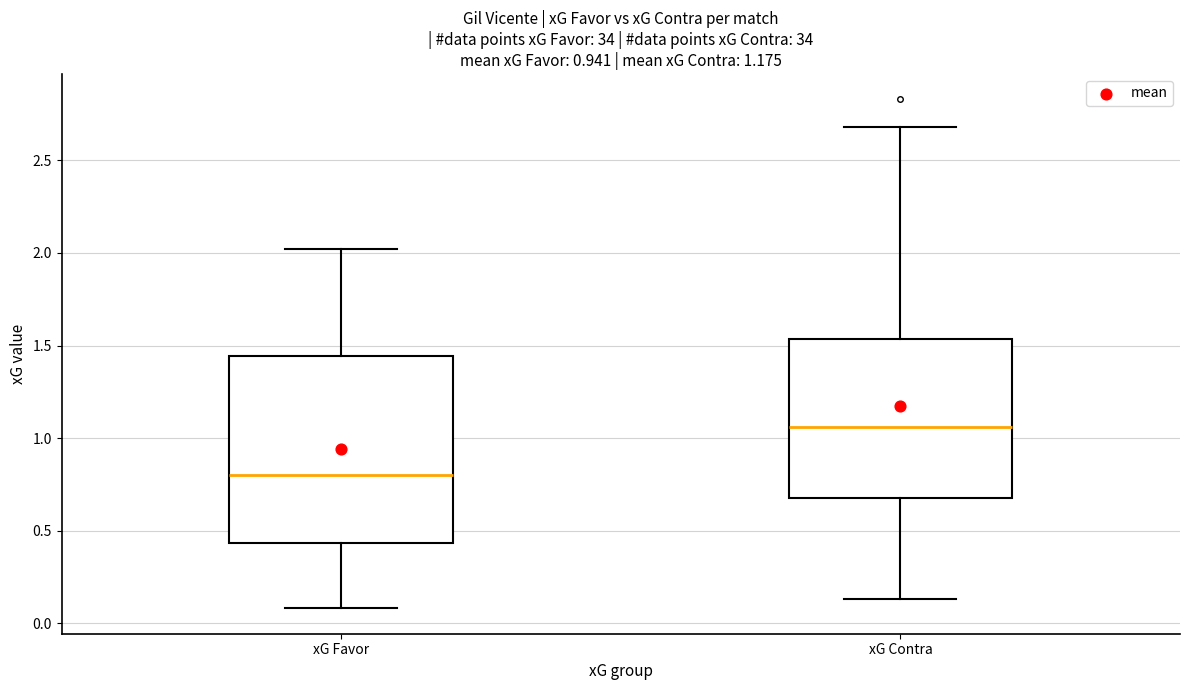

Comparing the boxes themselves (not the whiskers), which one is the tallest?

xG Favor